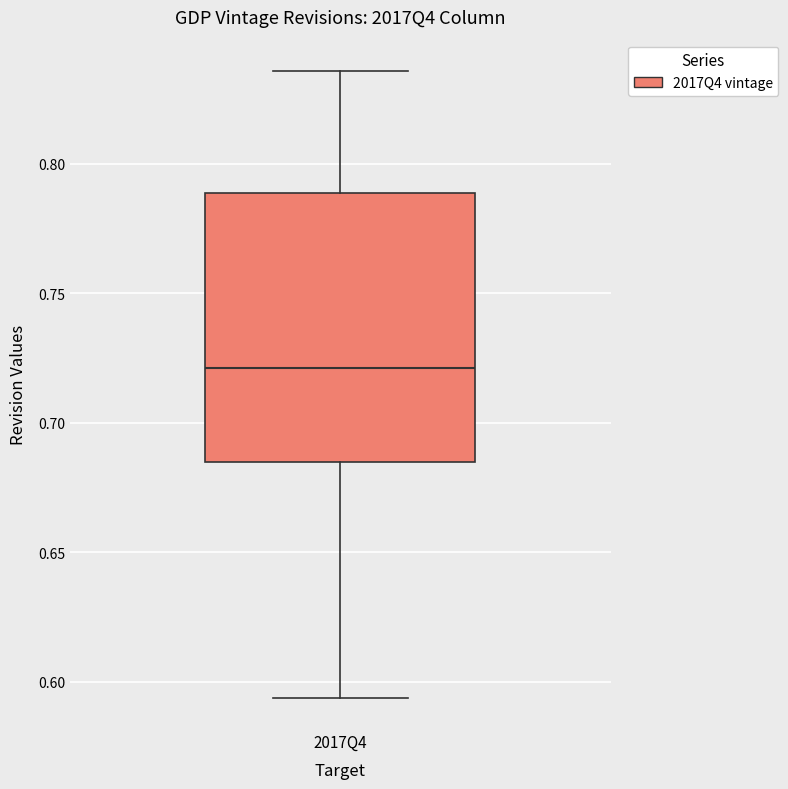

Read this box plot against the y-axis: the position of the median line, the range covered by the box, and the ends of both whiskers. The values are not printed on the chart, so give them approximately, as read against the axis.

median 0.720, box 0.685 to 0.790, whiskers 0.595 to 0.835